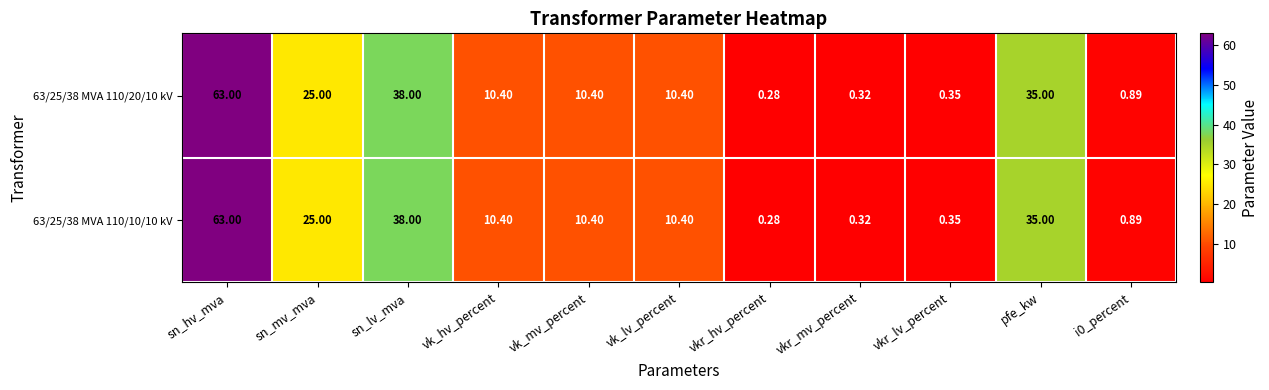

Which category has the lowest value in the 63/25/38 MVA 110/10/10 kV series?

vkr_hv_percent